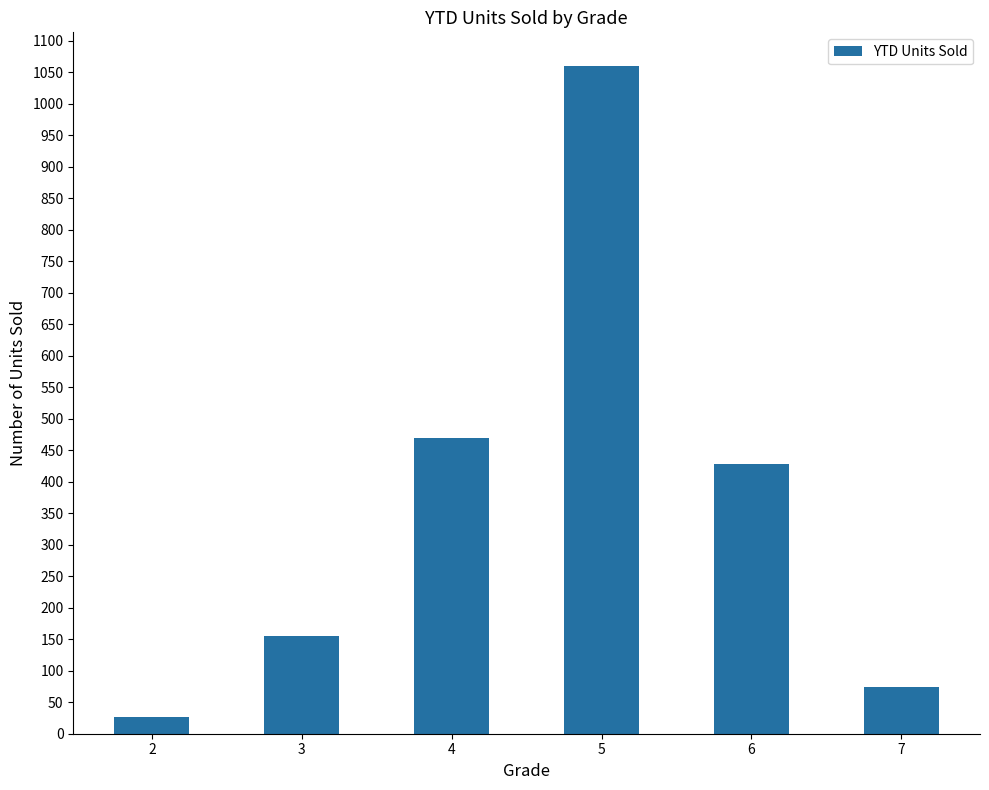

Which has a higher value, 5 or 3?

5